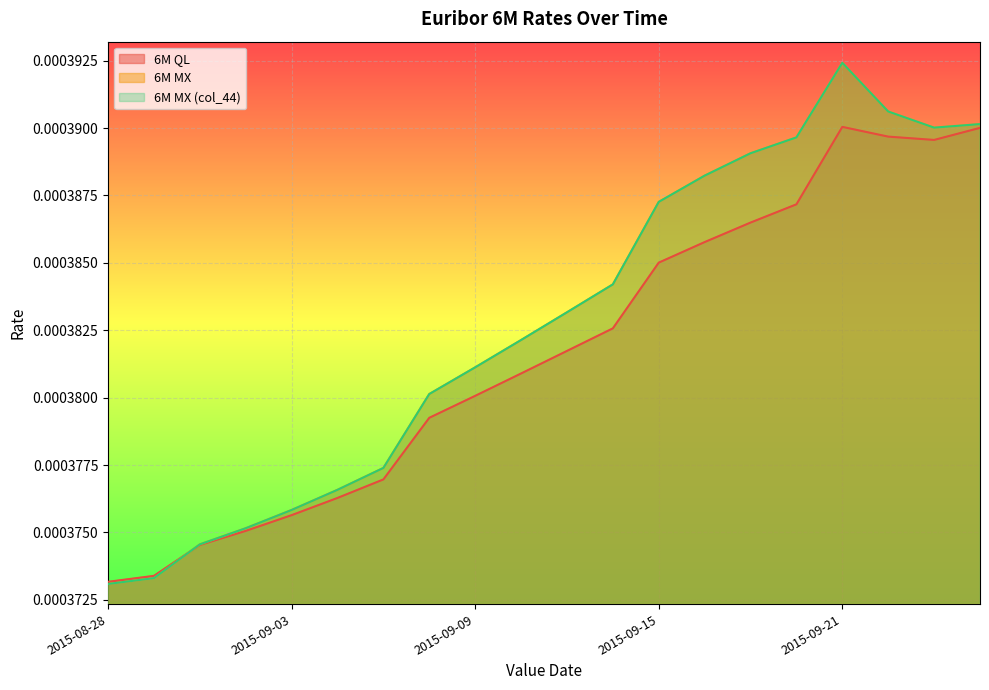

True or false: 6M MX (col_44) and 6M MX intersect in this chart.

False